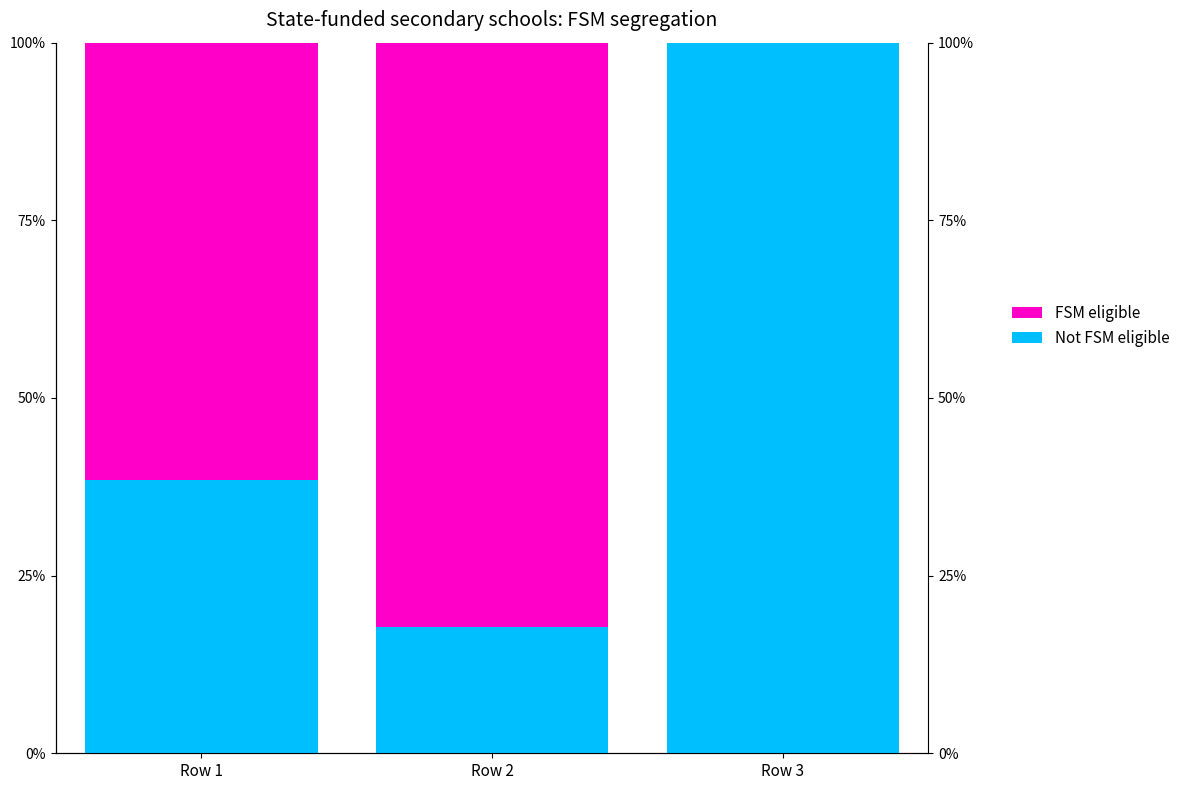

Which has a higher value, Row 3 or Row 1?

Row 3